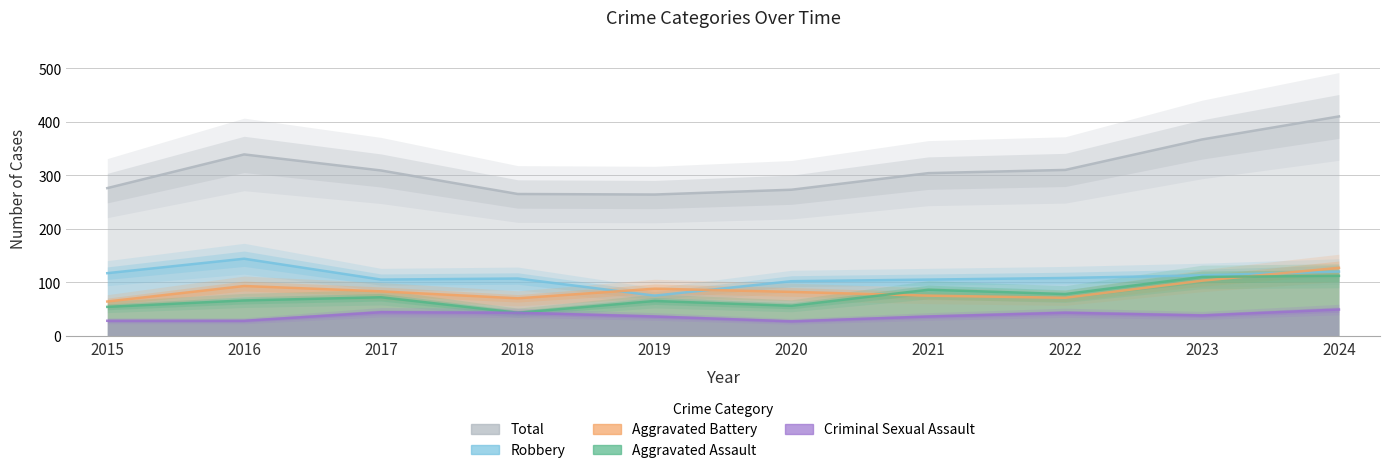

Rank the categories by Aggravated Assault value from highest to lowest.

2024, 2023, 2021, 2022, 2017, 2016, 2019, 2020, 2015, 2018